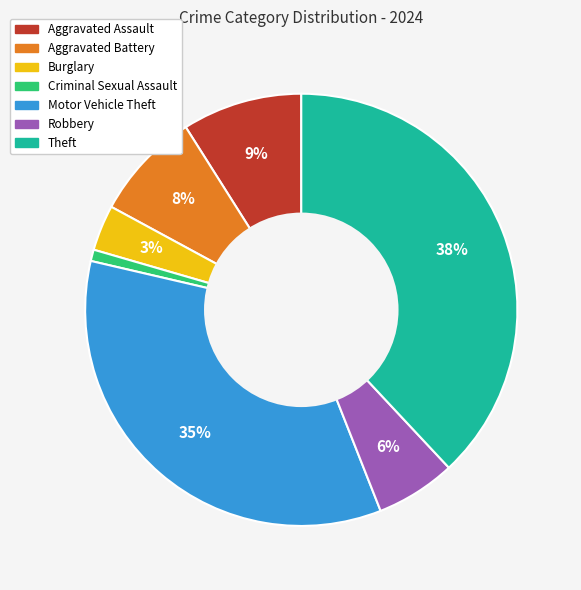

To the nearest percent, what is the difference between the Aggravated Assault and Burglary slice percentages?

6%